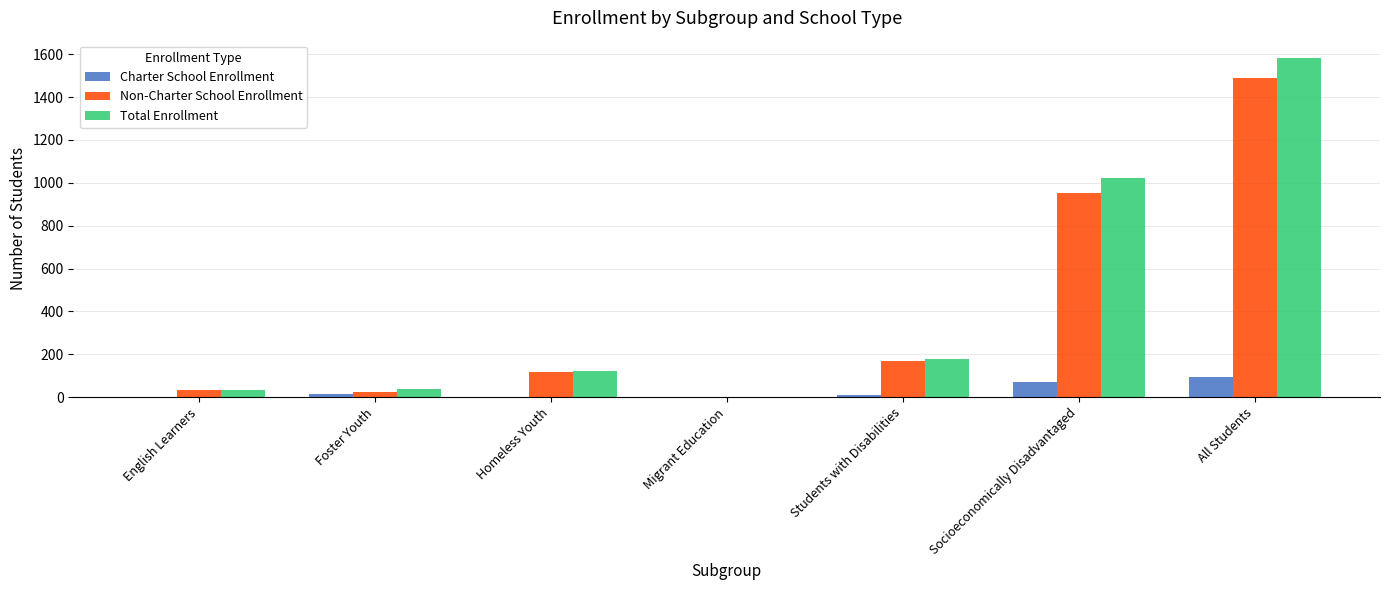

What is the approximate value of Total Enrollment at Foster Youth, to the nearest 50?

50